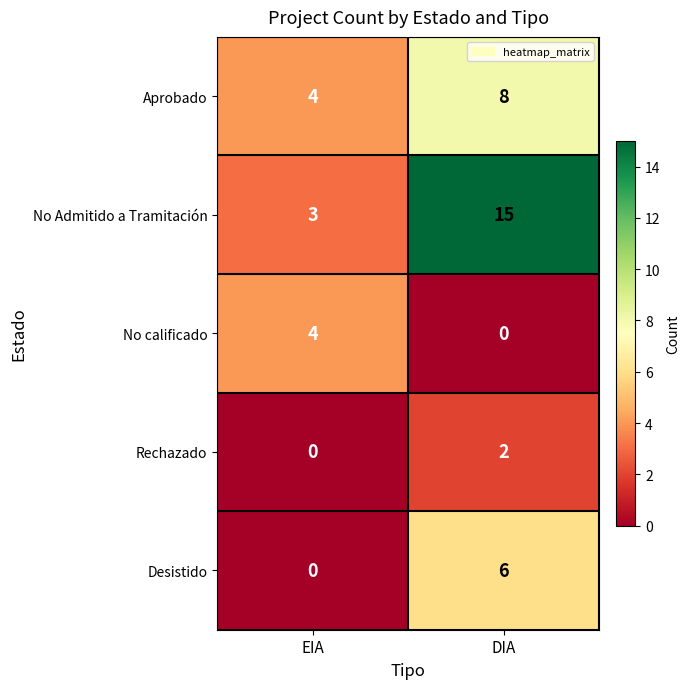

Reading right to left, transcribe all the data shown in this chart.

Aprobado: DIA=8	EIA=4
No Admitido a Tramitación: DIA=15	EIA=3
No calificado: DIA=0	EIA=4
Rechazado: DIA=2	EIA=0
Desistido: DIA=6	EIA=0